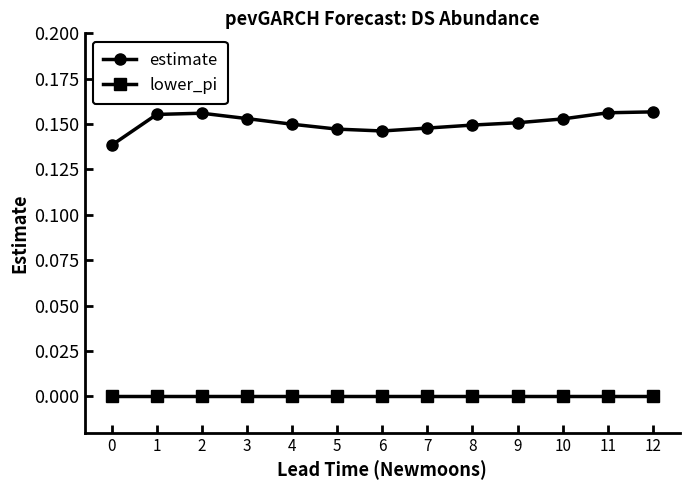

True or false: lower_pi and estimate cross at least once.

False